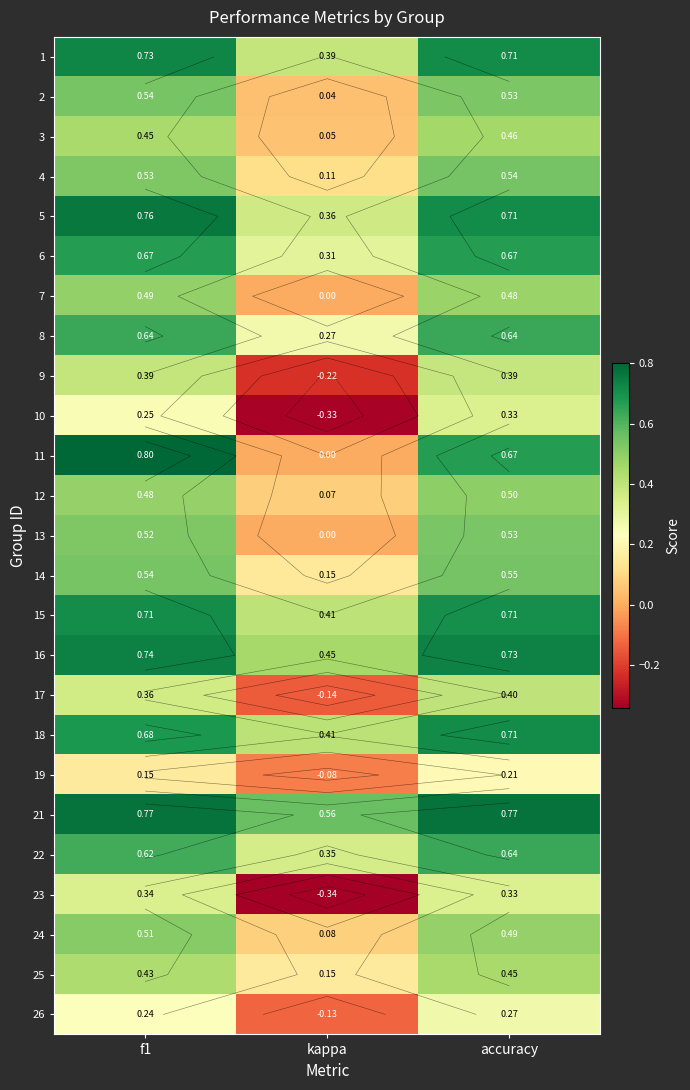

What is the sum of all 13 values?

1.1